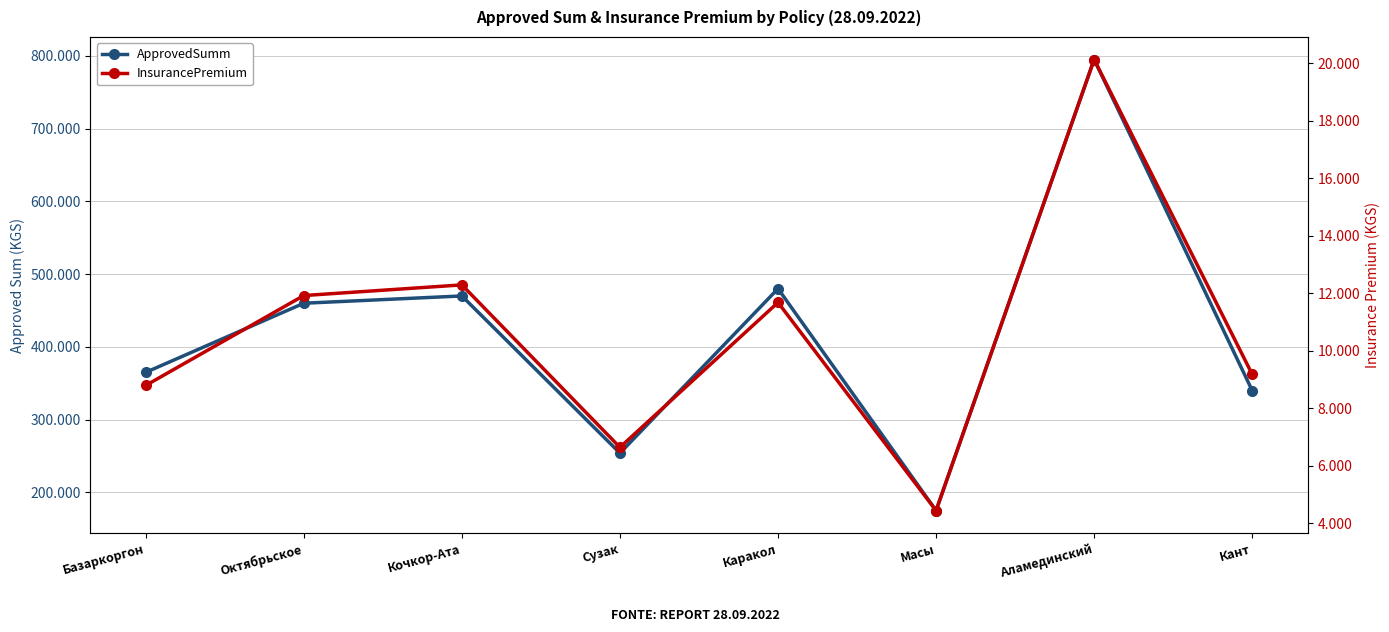

What is the label of the 6th point from the left?

Масы